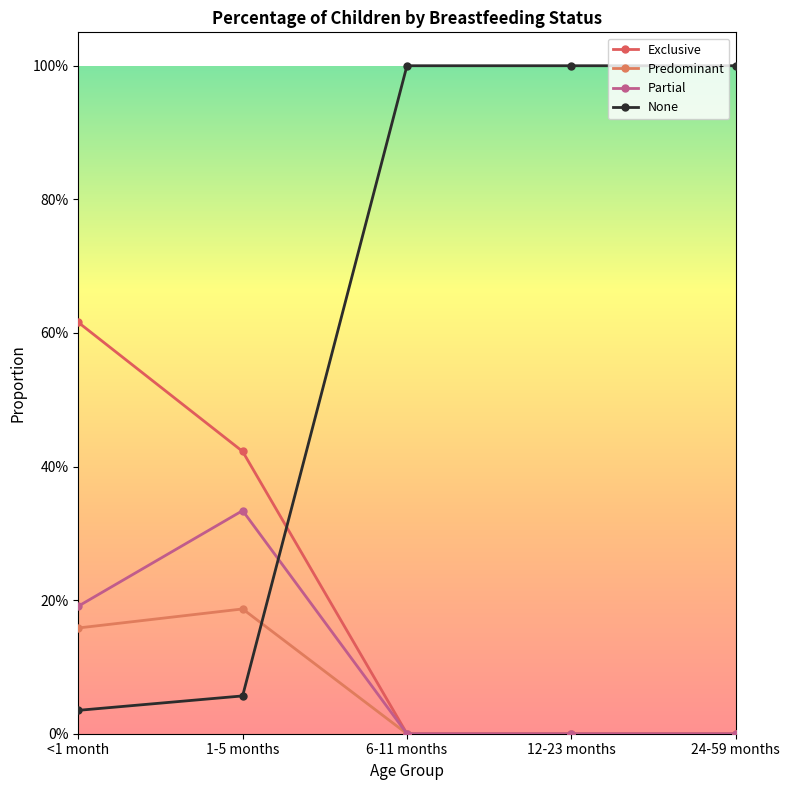

Which series has the largest range (max minus min)?

None